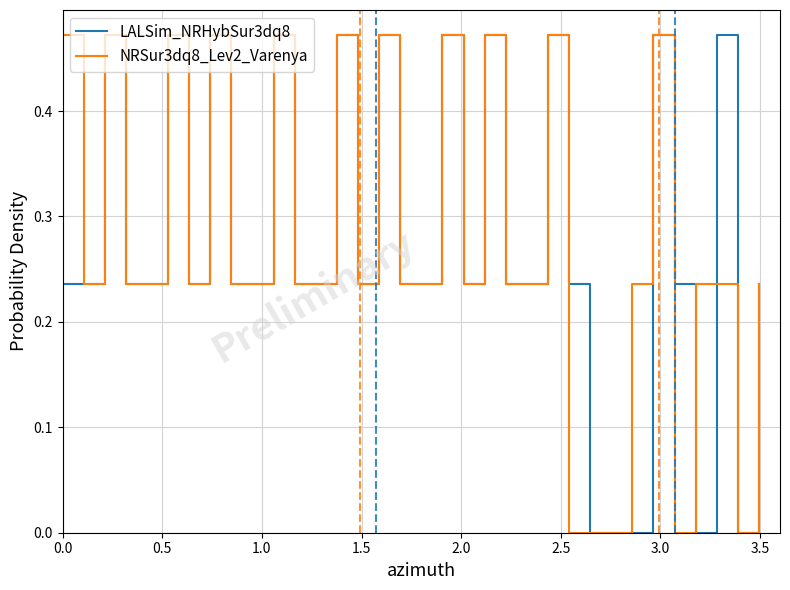

What are all the series names shown in the legend?

LALSim_NRHybSur3dq8, NRSur3dq8_Lev2_Varenya